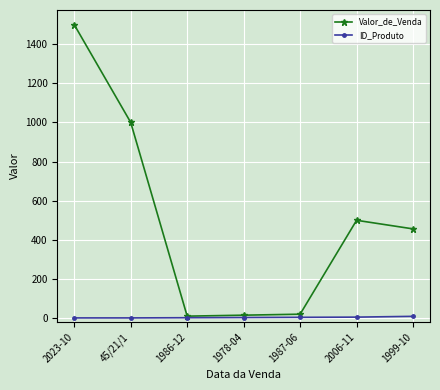

List the series in order of their peak value, lowest first.

ID_Produto, Valor_de_Venda